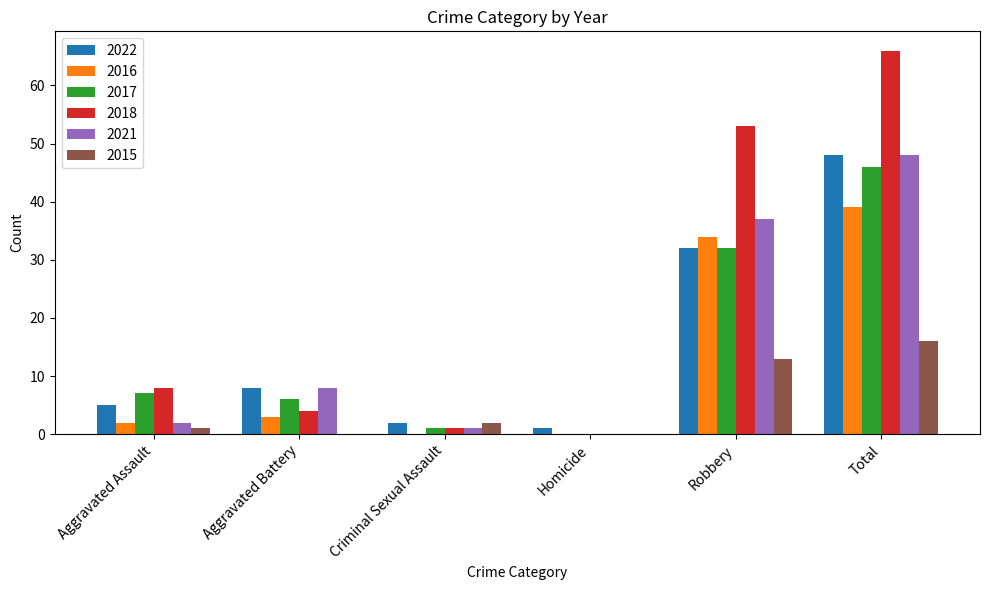

Reading right to left, transcribe all the data shown in this chart.

2022: Total=48	Robbery=32	Homicide=1	Criminal Sexual Assault=2	Aggravated Battery=8	Aggravated Assault=5
2016: Total=39	Robbery=34	Homicide=0	Criminal Sexual Assault=0	Aggravated Battery=3	Aggravated Assault=2
2017: Total=46	Robbery=32	Homicide=0	Criminal Sexual Assault=1	Aggravated Battery=6	Aggravated Assault=7
2018: Total=66	Robbery=53	Homicide=0	Criminal Sexual Assault=1	Aggravated Battery=4	Aggravated Assault=8
2021: Total=48	Robbery=37	Homicide=0	Criminal Sexual Assault=1	Aggravated Battery=8	Aggravated Assault=2
2015: Total=16	Robbery=13	Homicide=0	Criminal Sexual Assault=2	Aggravated Battery=0	Aggravated Assault=1